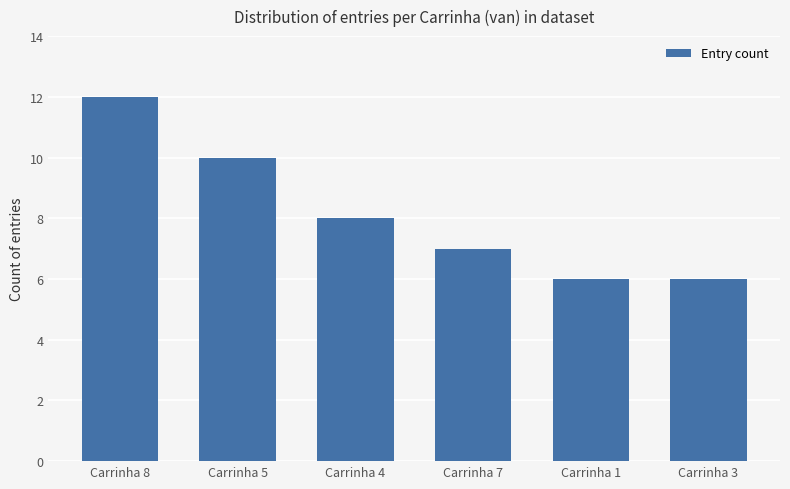

True or false: the data shows 8 at Carrinha 4.

True